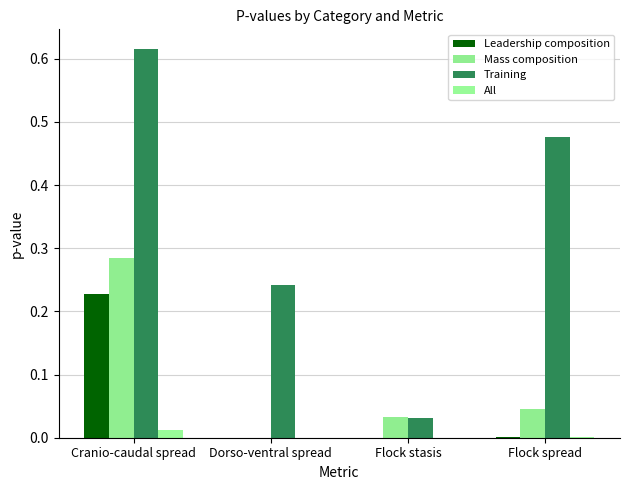

Are the bars grouped side by side (vs. stacked)?

Yes